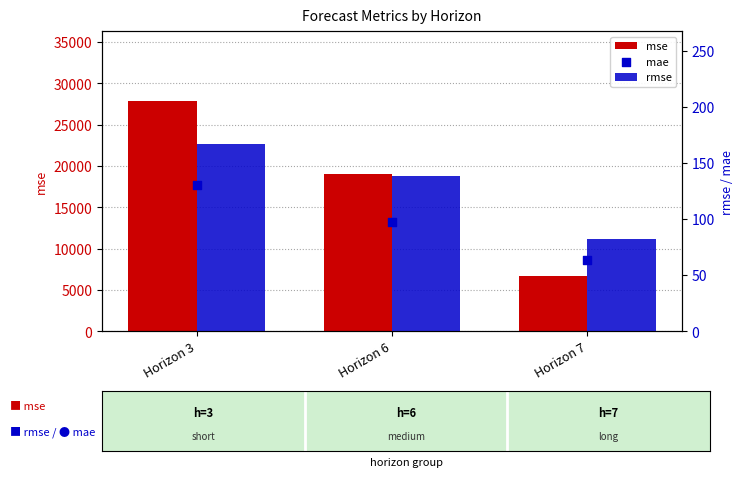

Is the value of mse at Horizon 3 greater than the value of mae at Horizon 3?

Yes